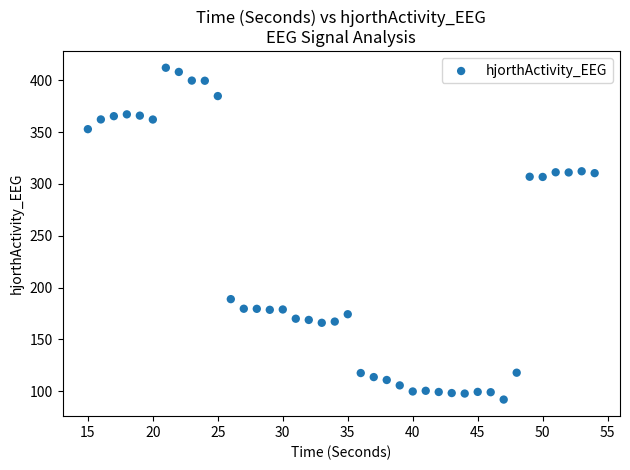

What is the range of Y values (max minus min)?

320.0